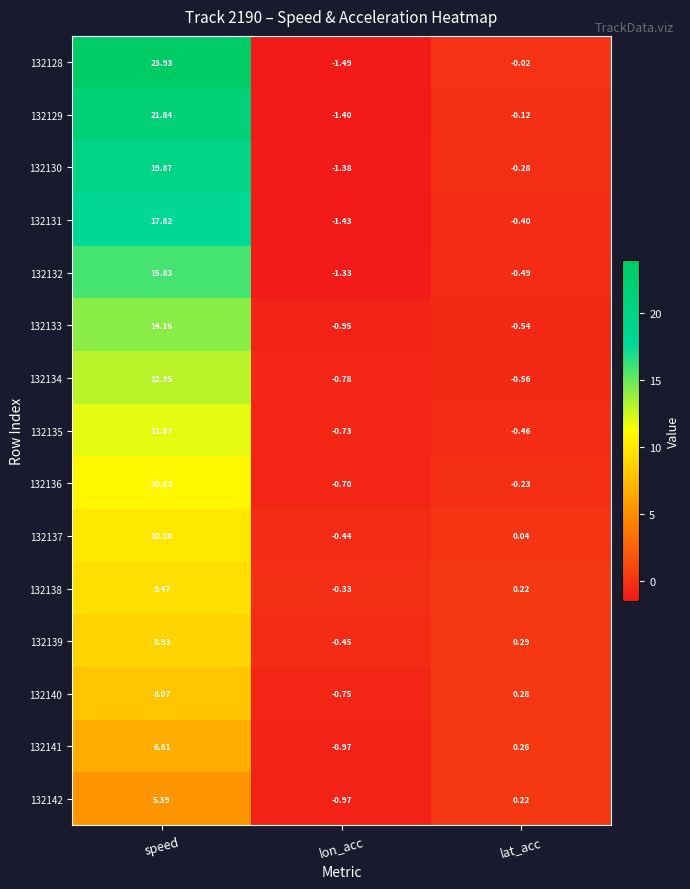

At how many categories does at least one series exceed 3?

1